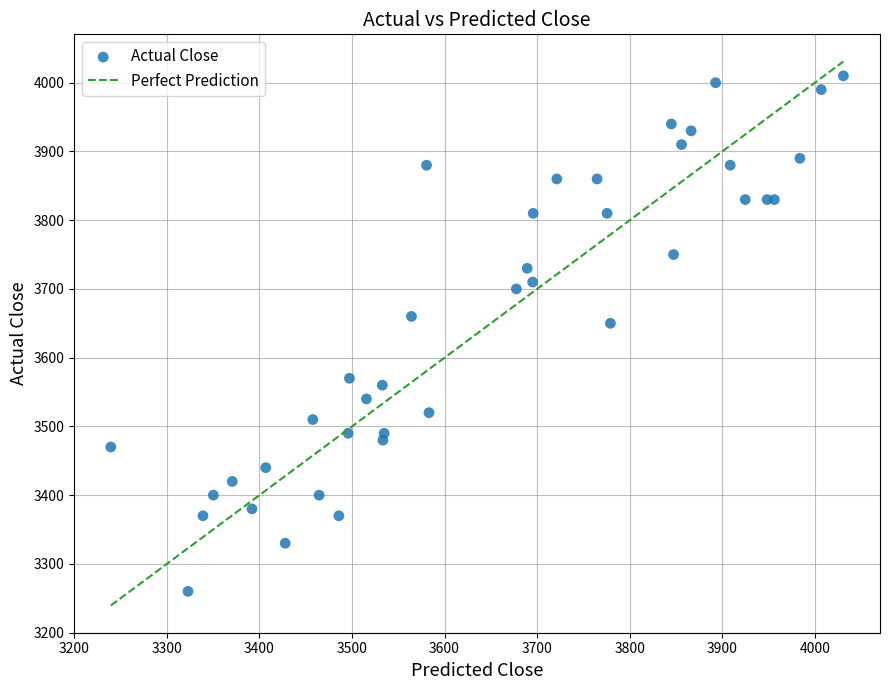

What Y value in the scatter plot is closest to 3635?

3650